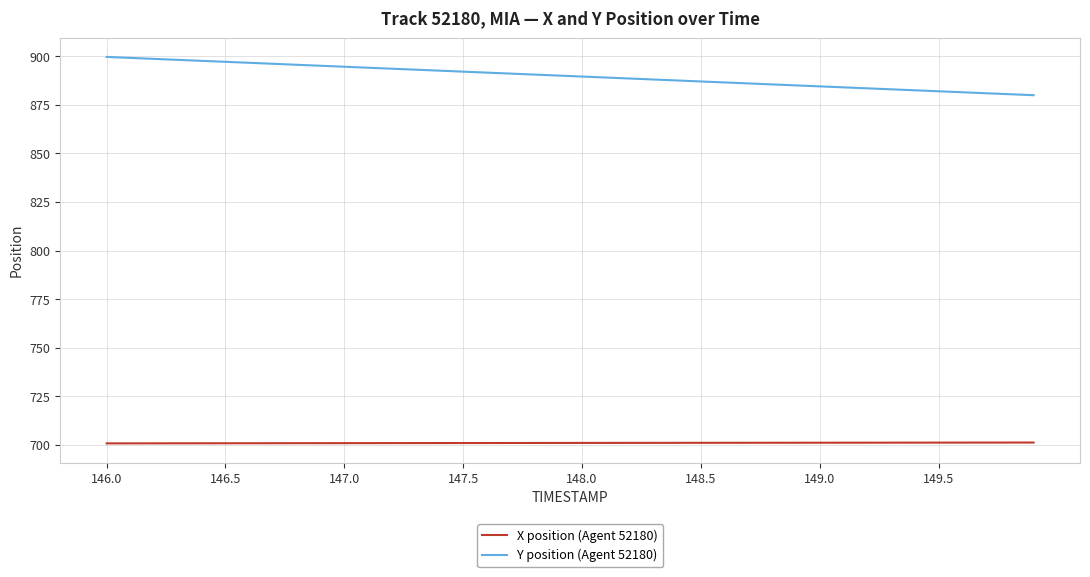

What is the difference between the maximum and minimum values in the X position (Agent 52180) series?

0.4